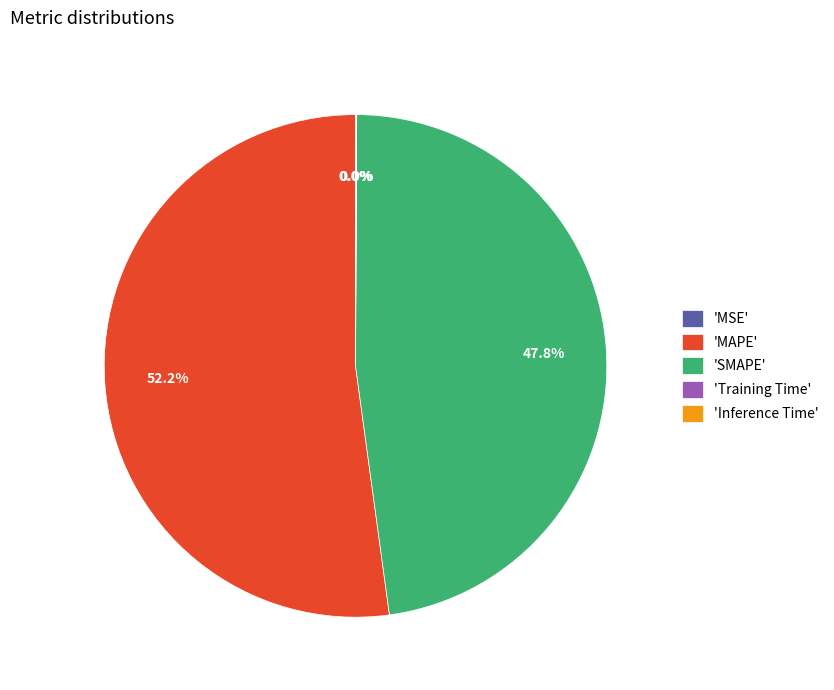

What portion of the pie excludes 'MAPE'?

47.8%